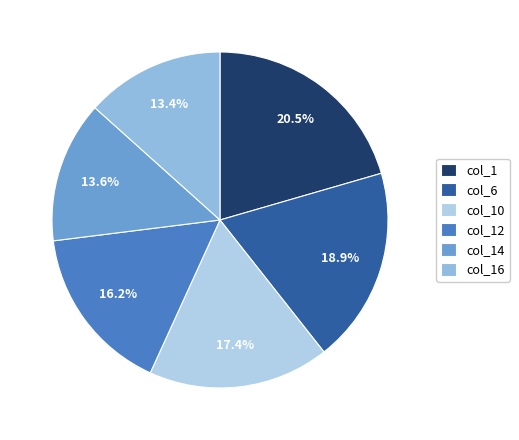

To the nearest percent, what is the difference between the largest and smallest slice percentages?

7%